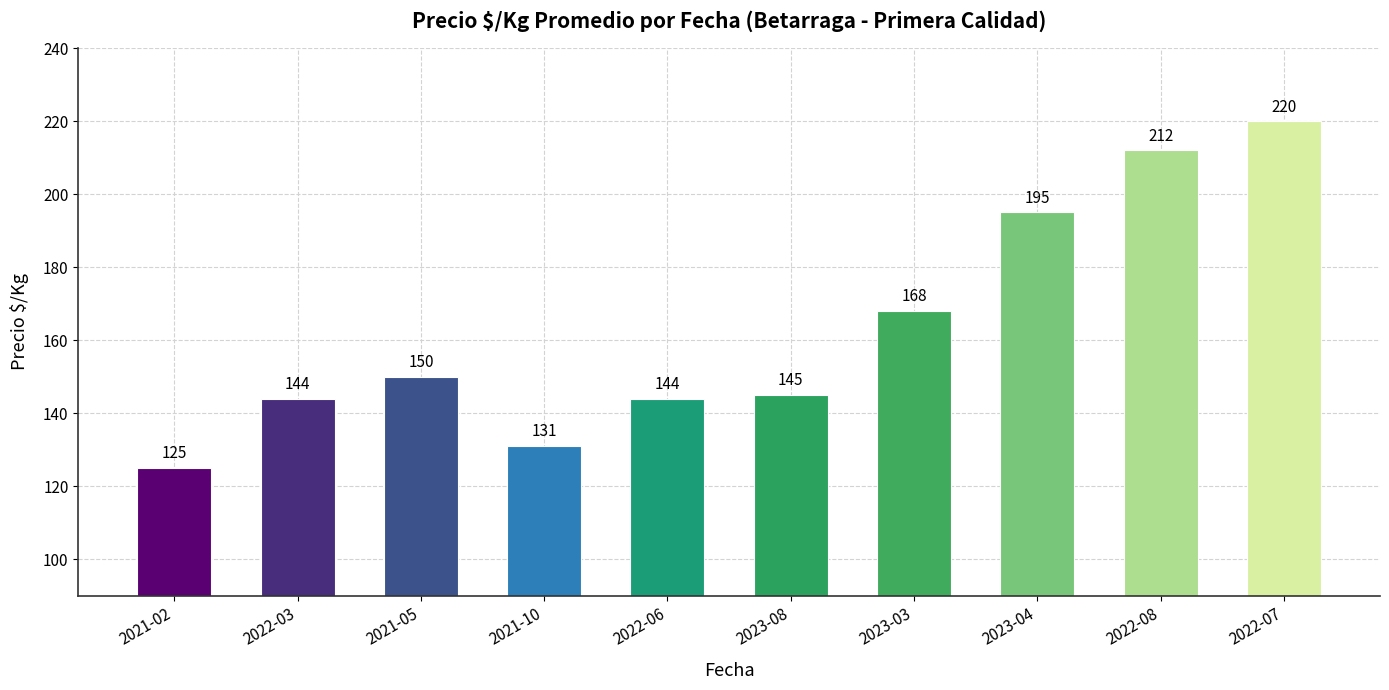

Approximately how many times larger is the value at 2022-08 compared to 2021-02?

1.7